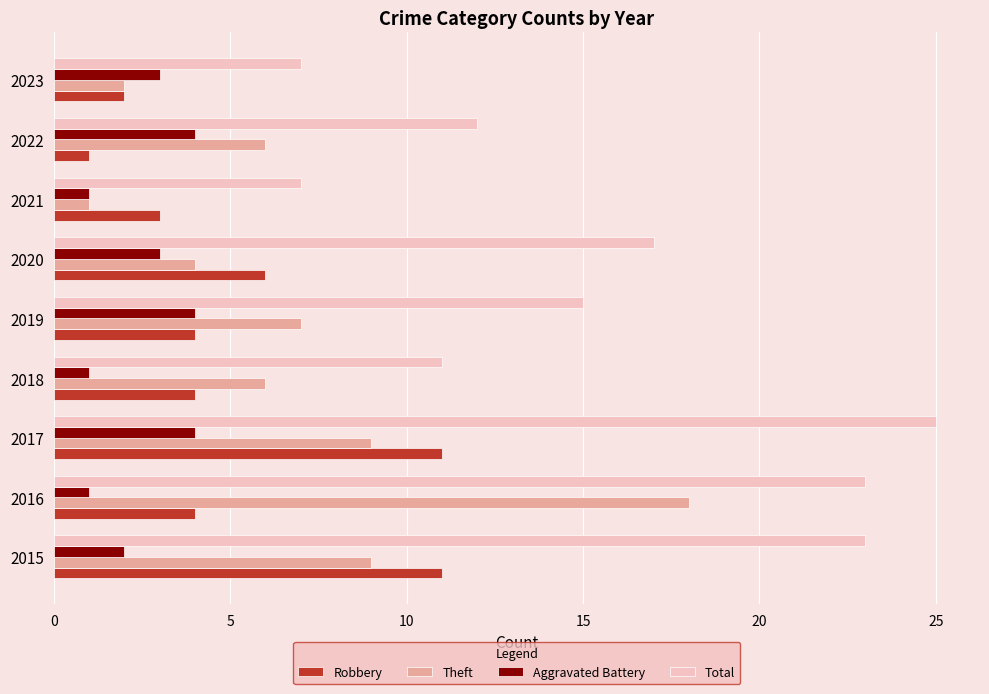

At which category is the sum across all series the highest?

2017